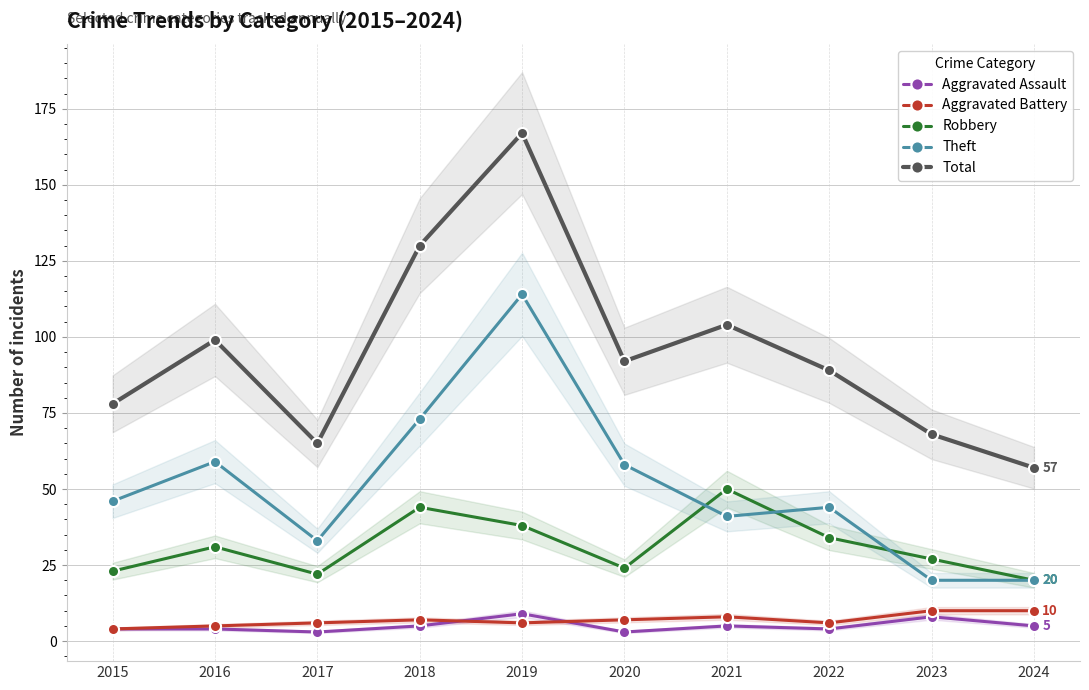

Is the value of Aggravated Assault at 2019 greater than the value of Theft at 2016?

No